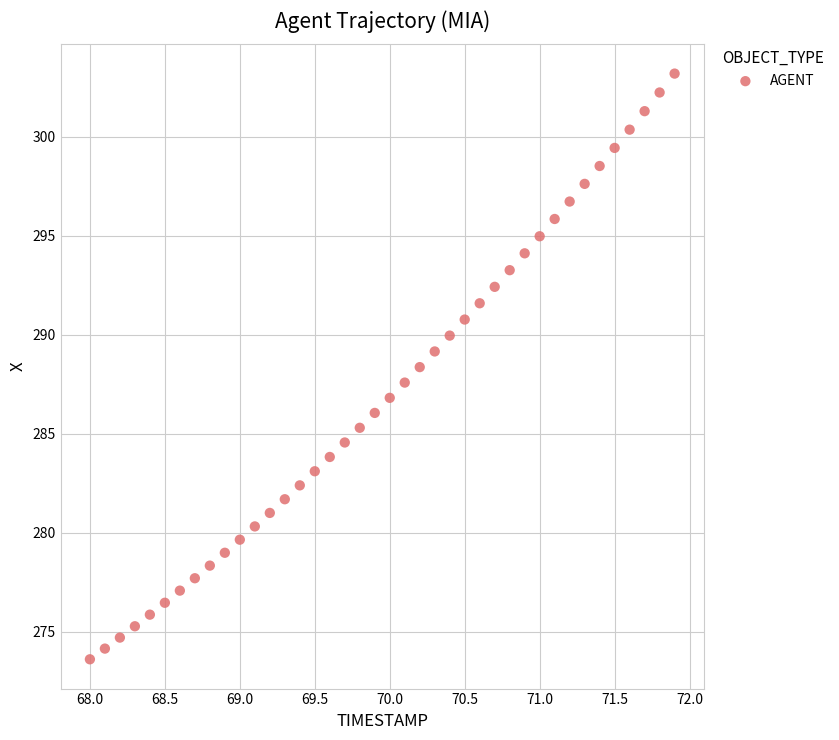

What is the range of Y values (max minus min)?

29.6